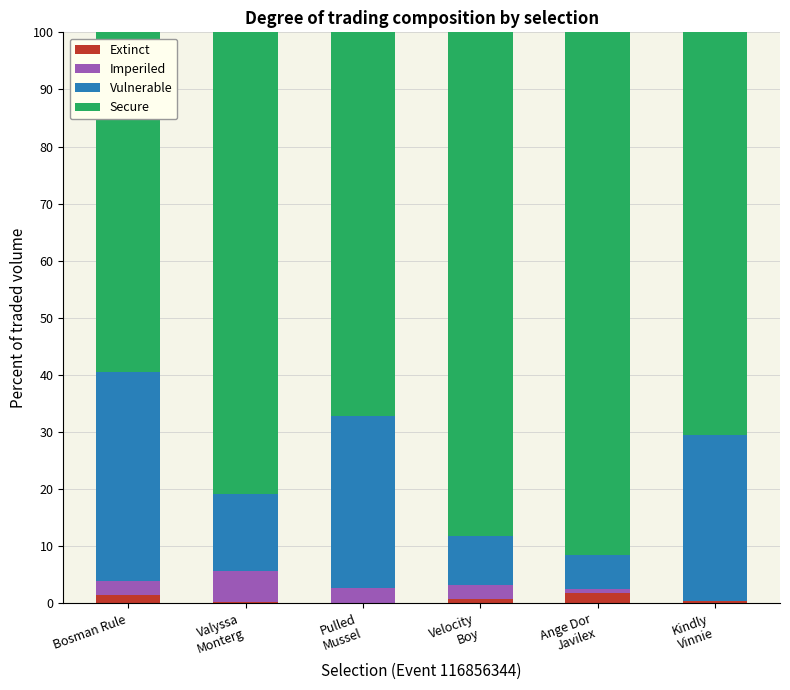

What is the label of the 6th bar from the right?

Bosman Rule